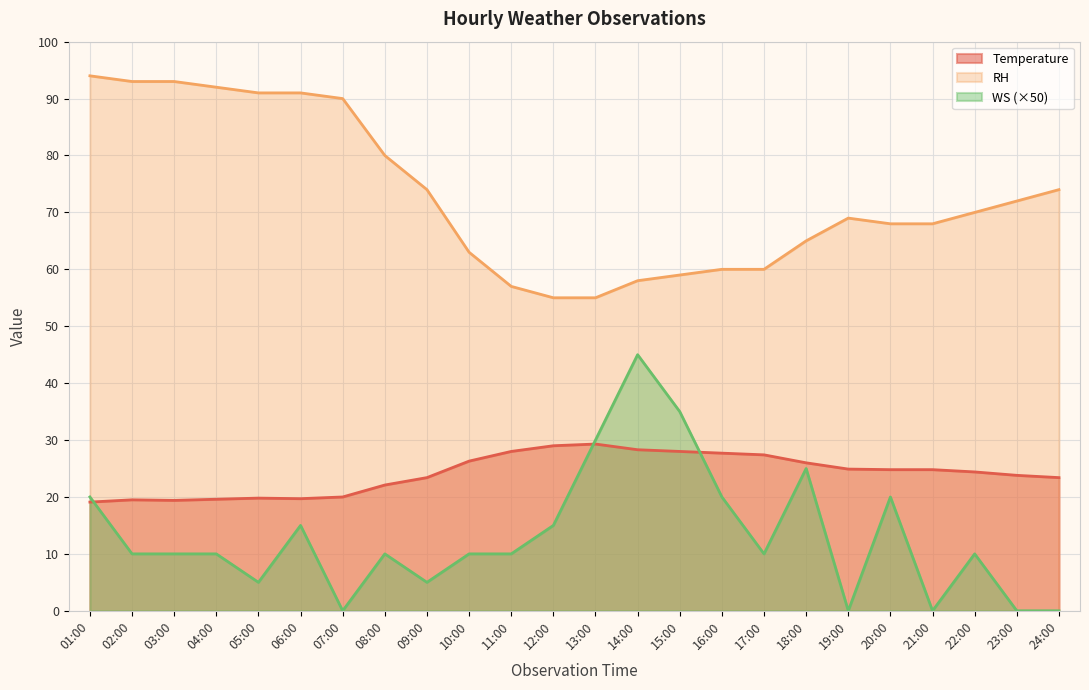

True or false: RH has a value of 93.0 at 03:00.

True